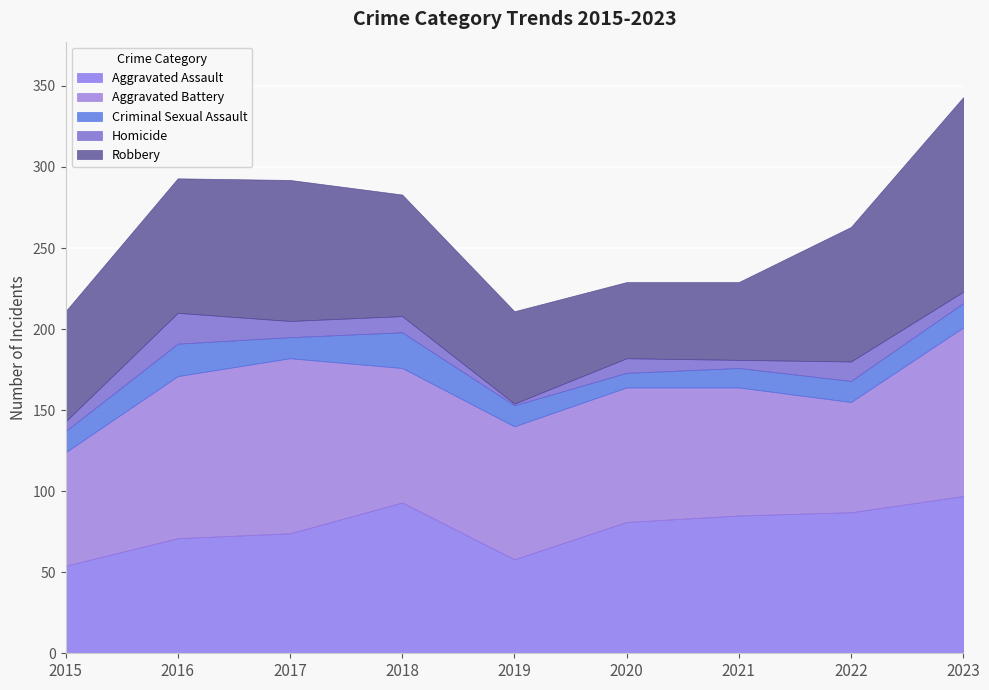

Which series has the largest total across all categories?

Aggravated Battery